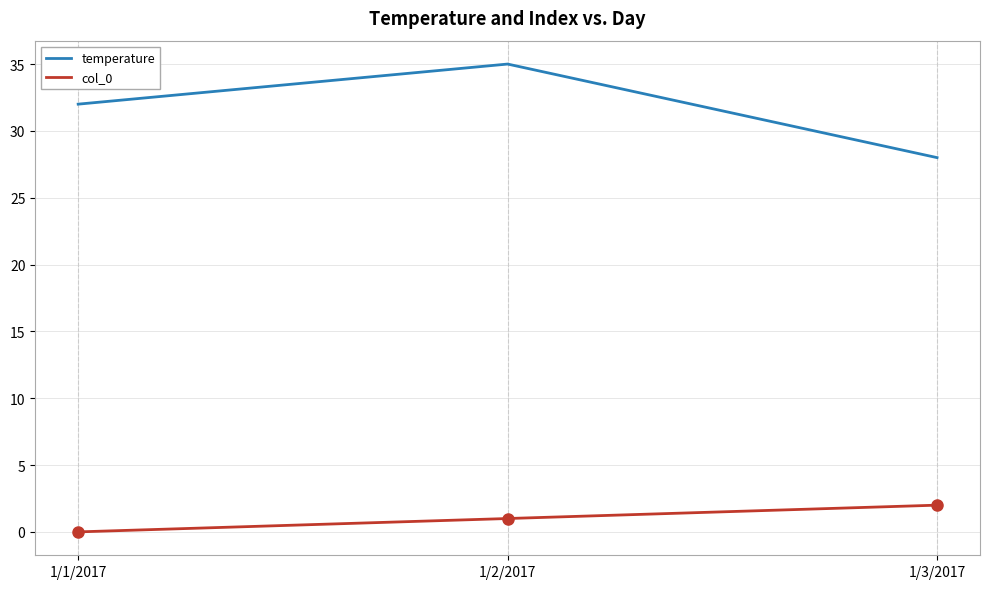

Is it true that col_0 equals 1 at 1/2/2017?

True